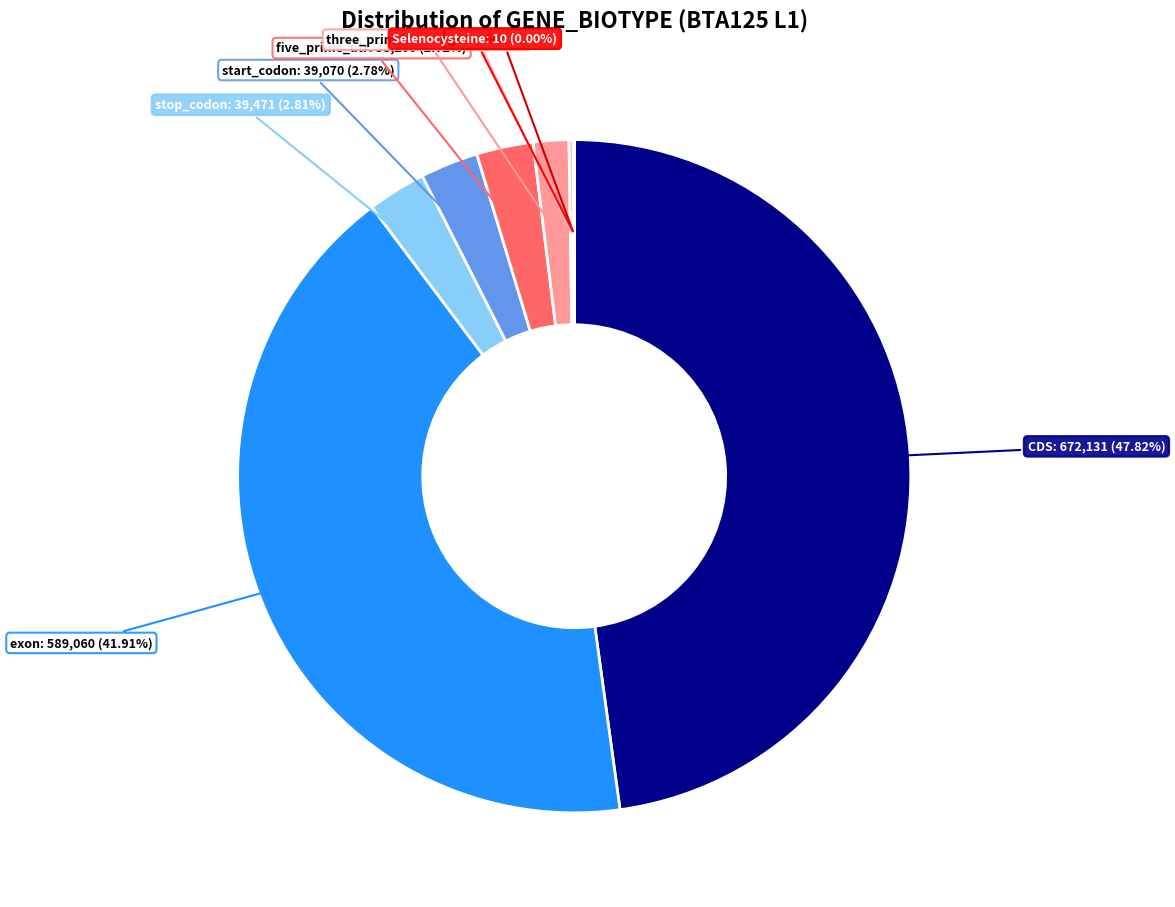

Does any single category account for the majority?

No